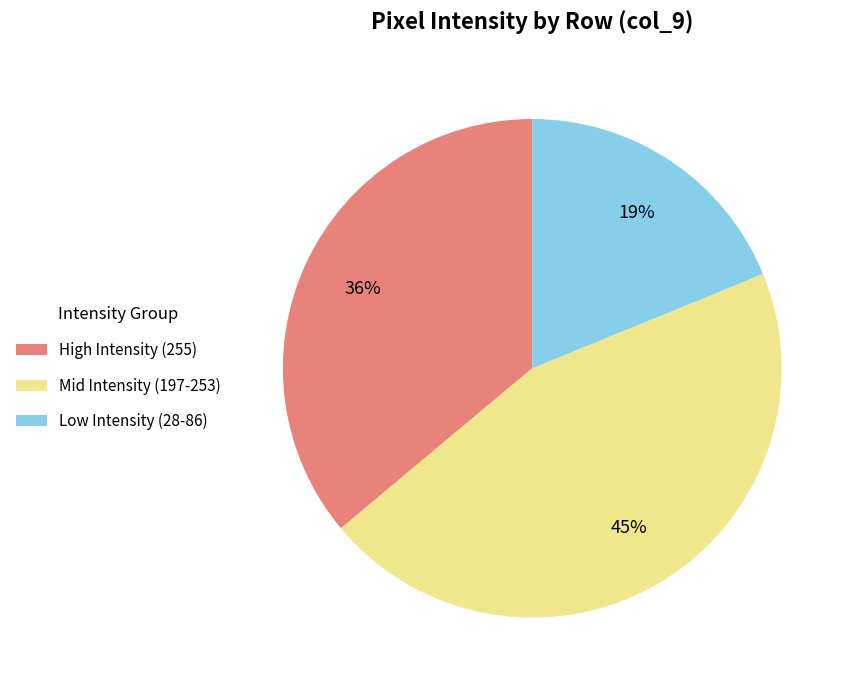

To the nearest percent, what is the difference between the largest and smallest slice percentages?

26%